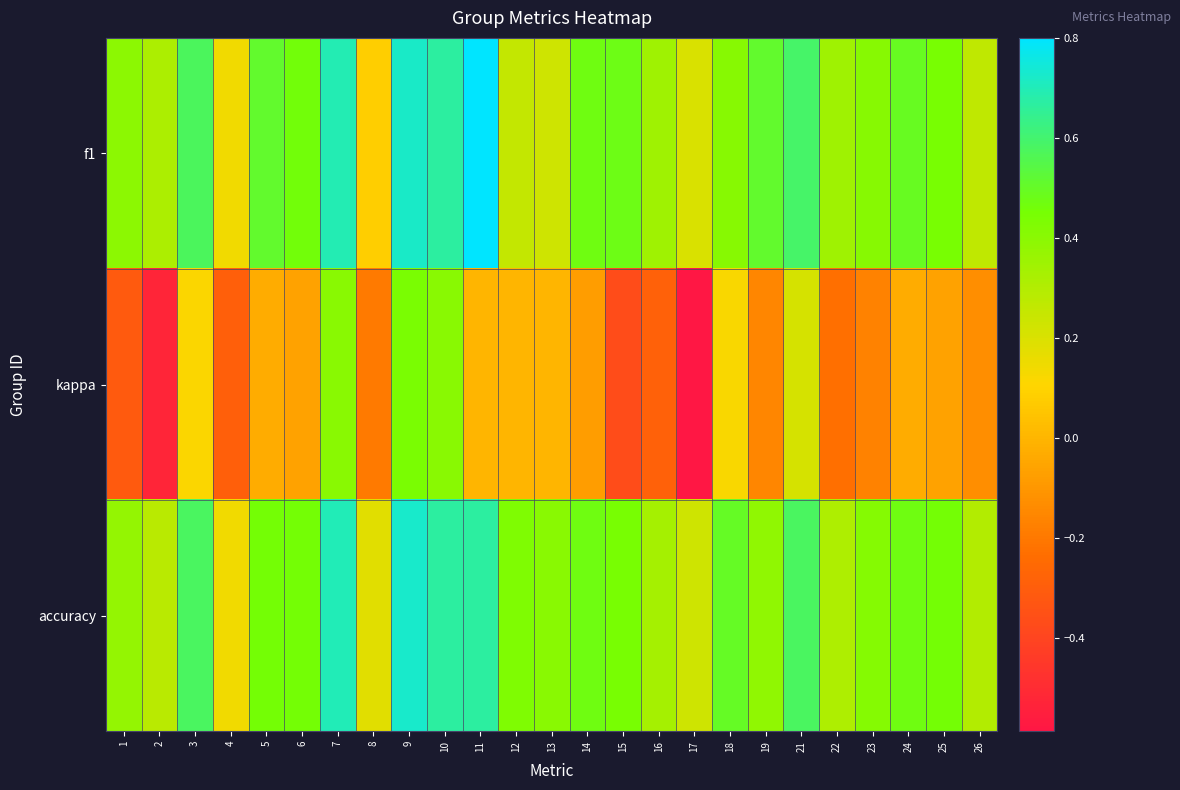

At which category is the sum across all series the highest?

9